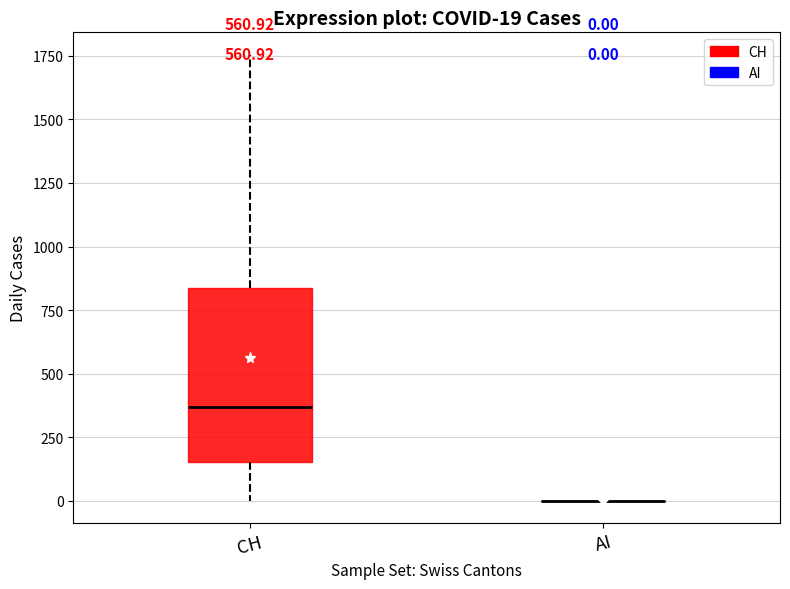

Comparing the boxes themselves (not the whiskers), which one is the tallest?

CH